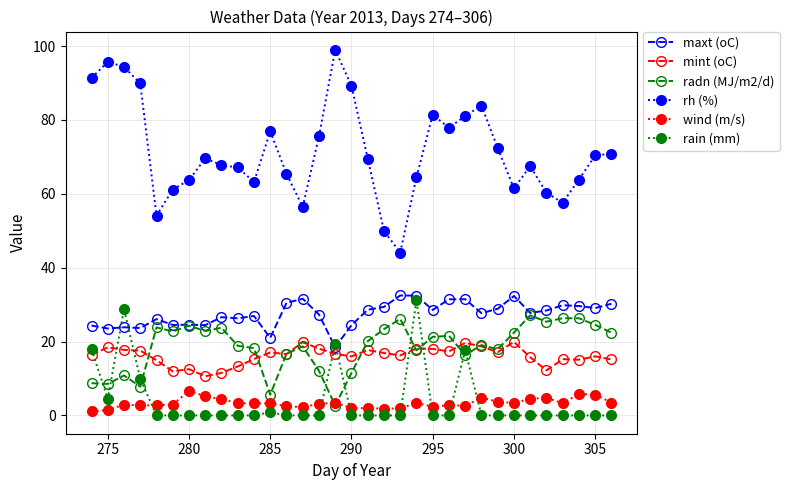

What is the value of the mint (oC) point at the 25th from the left?

18.7